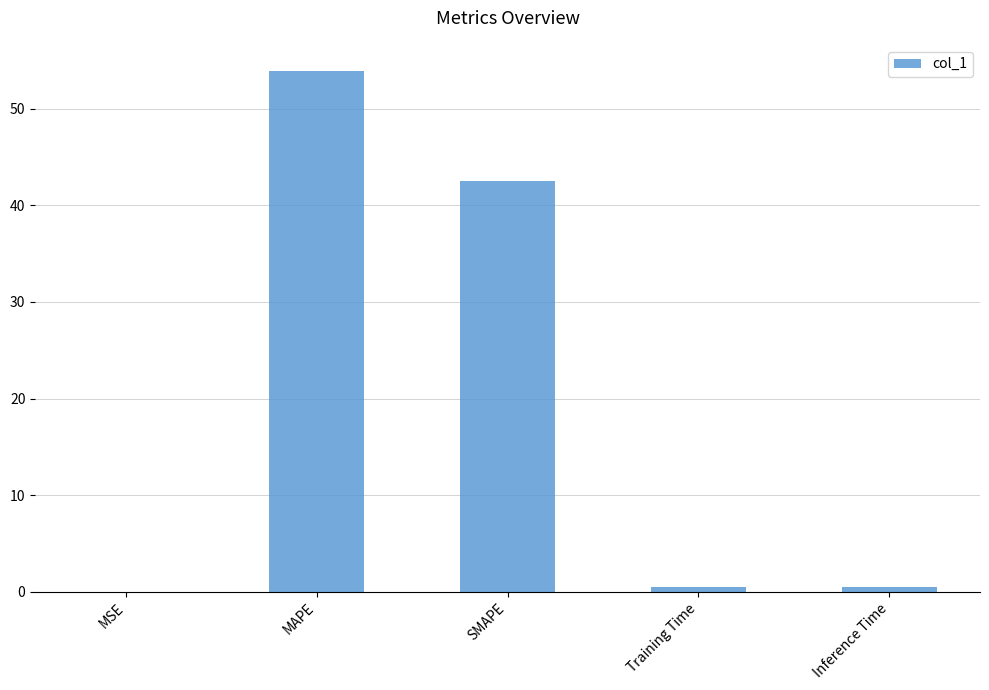

Where is the data nearest to the value 26?

SMAPE